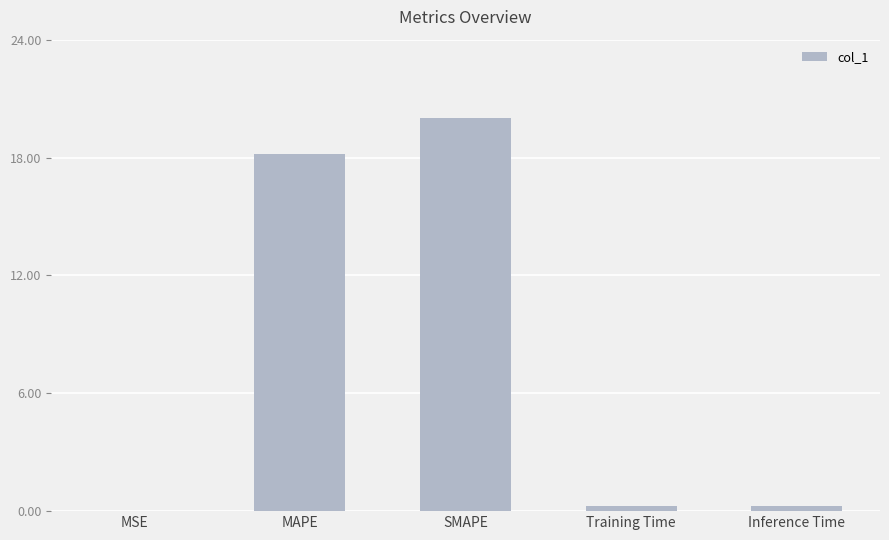

True or false: the data shows 20.0 at SMAPE.

True